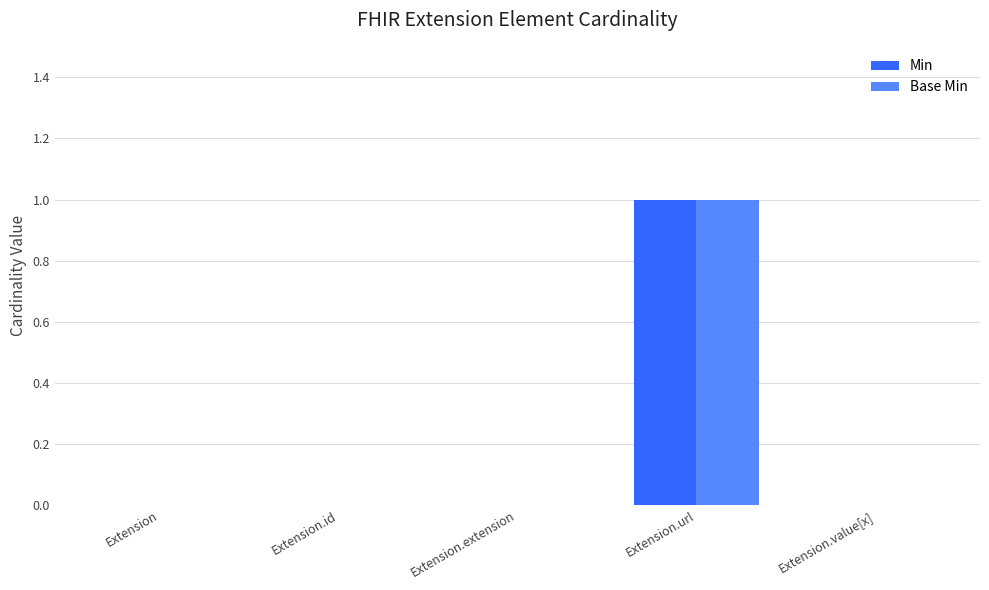

Is the value of Min at Extension.id greater than the value of Base Min at Extension.url?

No